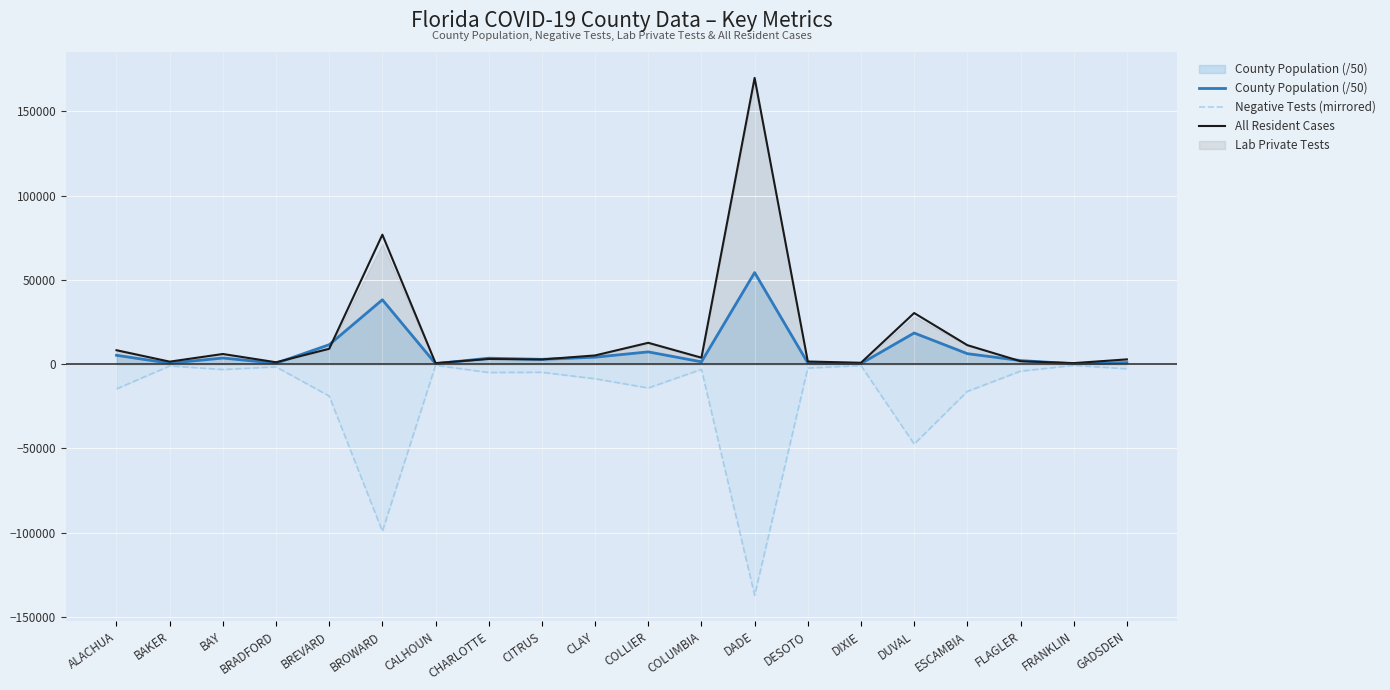

Where is the first local maximum for All Resident Cases?

BAY